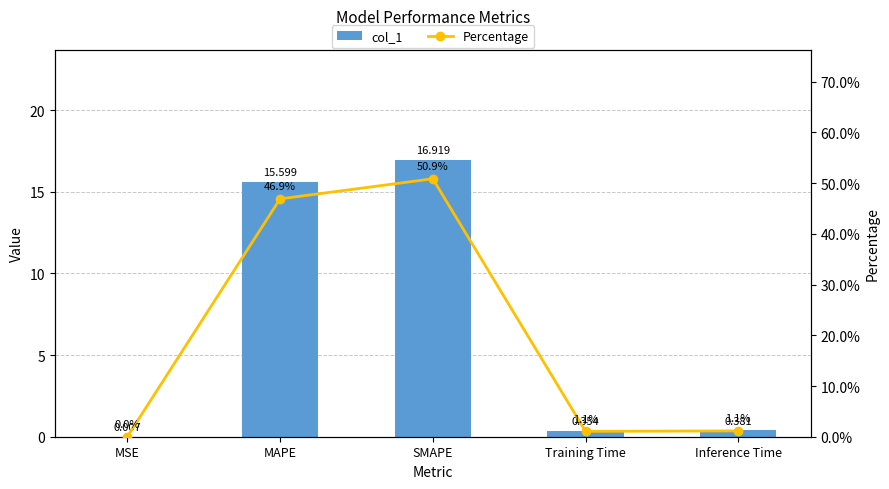

How many data points in Percentage are above 1?

4